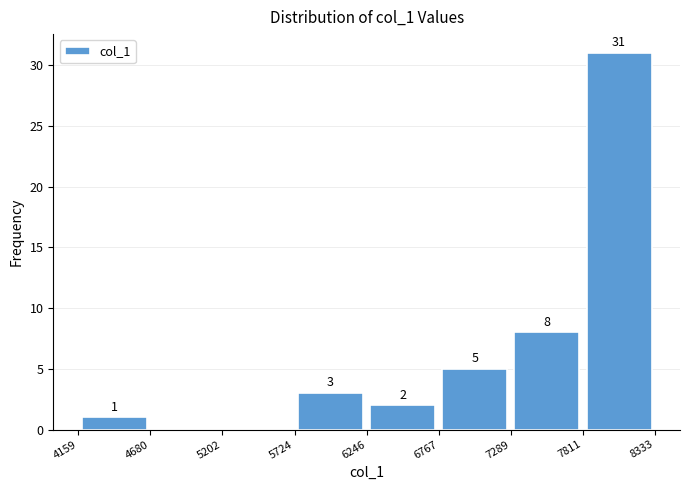

Which range on the x-axis has the tallest bar?

7811 to 8333